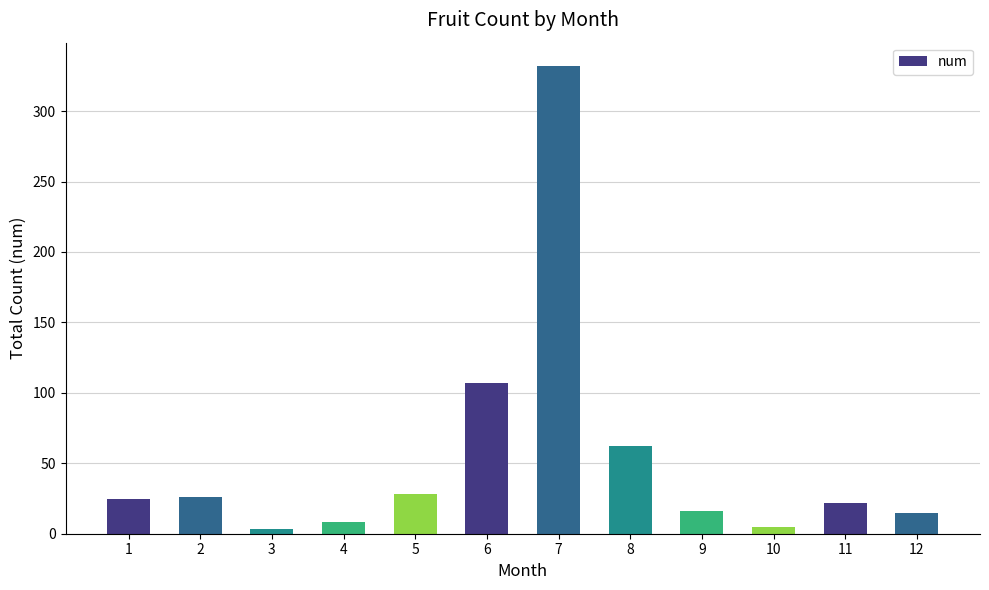

Approximately how many times larger is the value at 11 compared to 12?

1.5